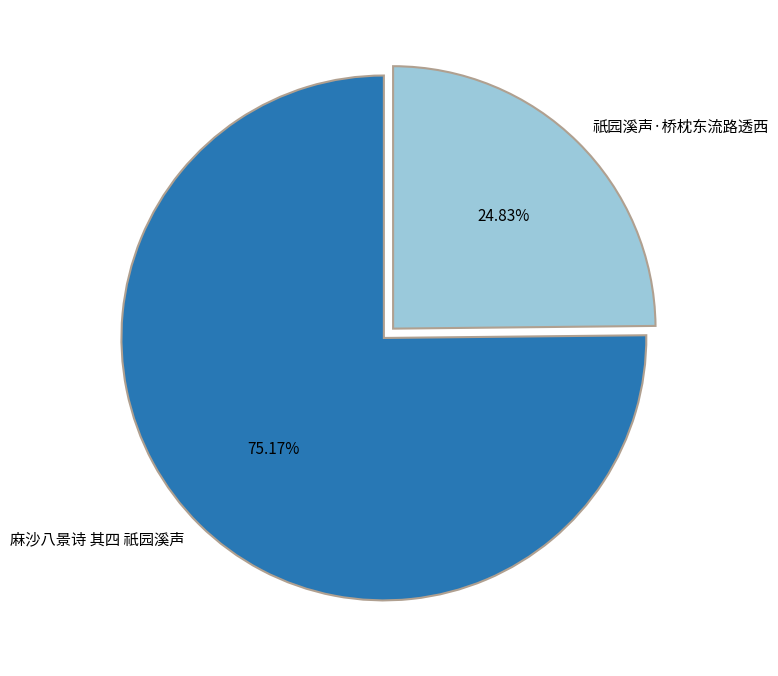

Approximately how many times larger is the value at 祇园溪声·桥枕东流路透西 compared to 麻沙八景诗 其四 祇园溪声?

0.3